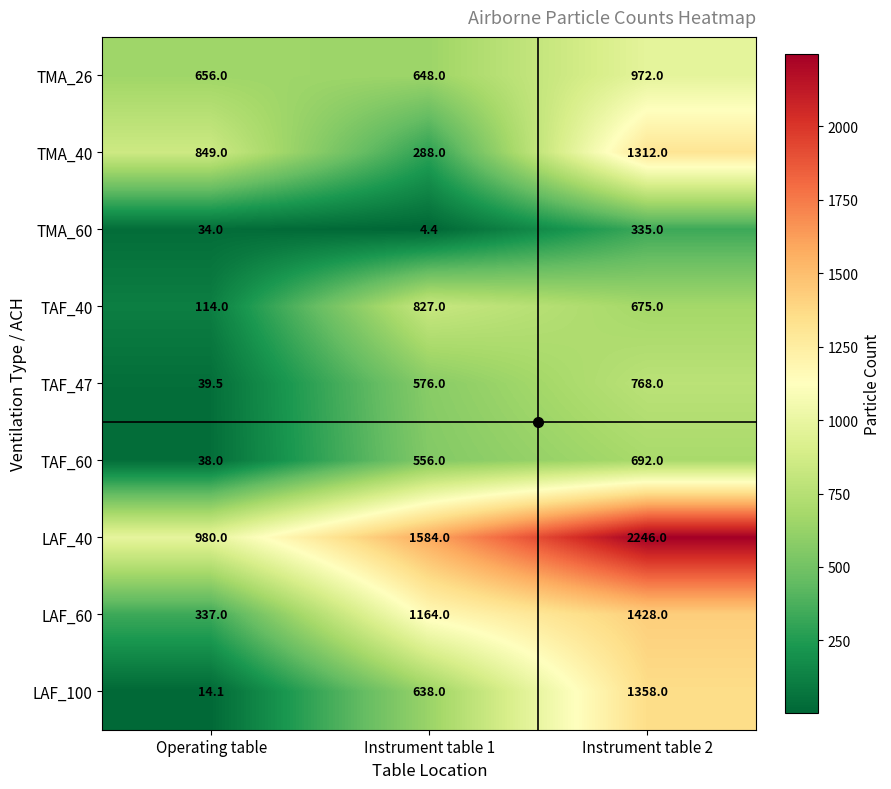

What is the difference between the maximum and second lowest values in the LAF_40 series?

662.0